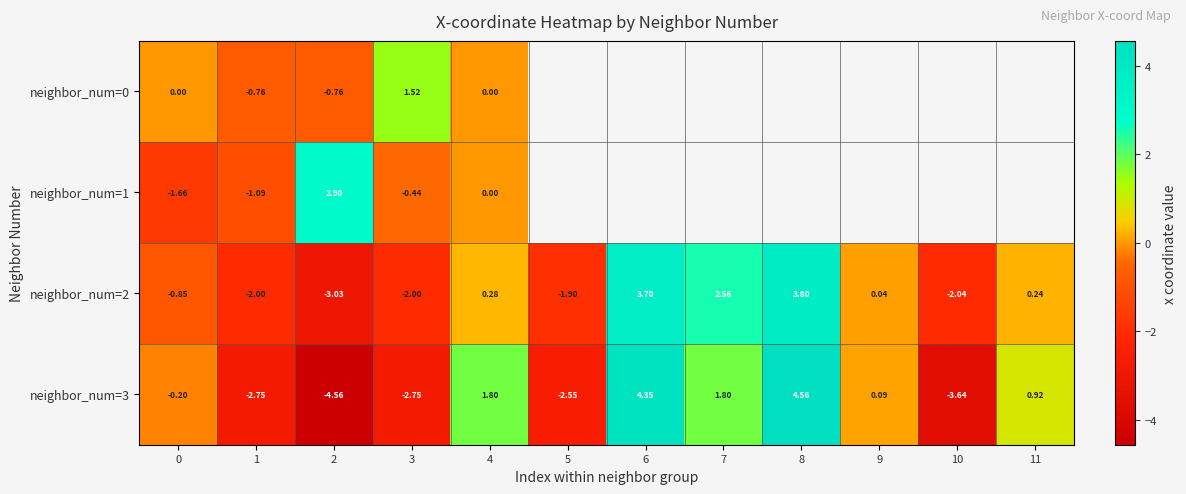

Is the value of neighbor_num=2 at 0 greater than the value of neighbor_num=0 at 1?

No